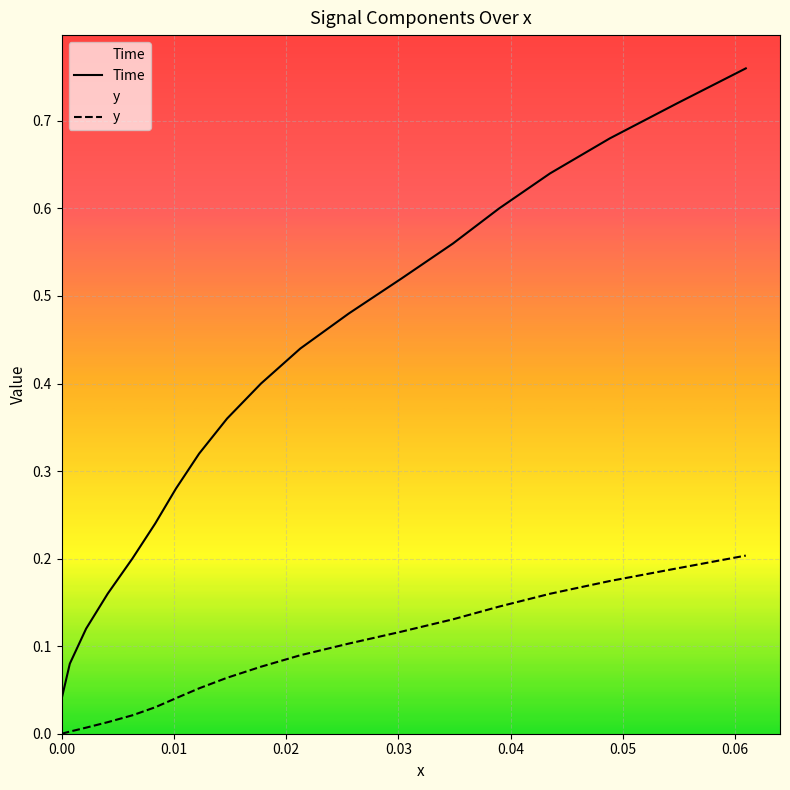

How many values in Time are above zero?

19